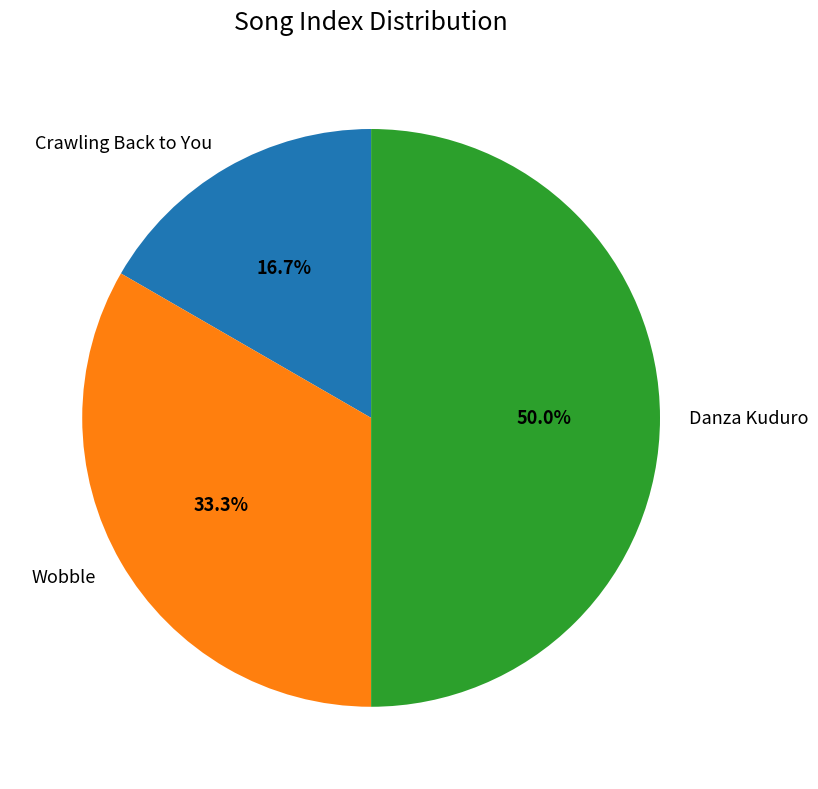

Rank the categories by value from highest to lowest.

Danza Kuduro, Wobble, Crawling Back to You